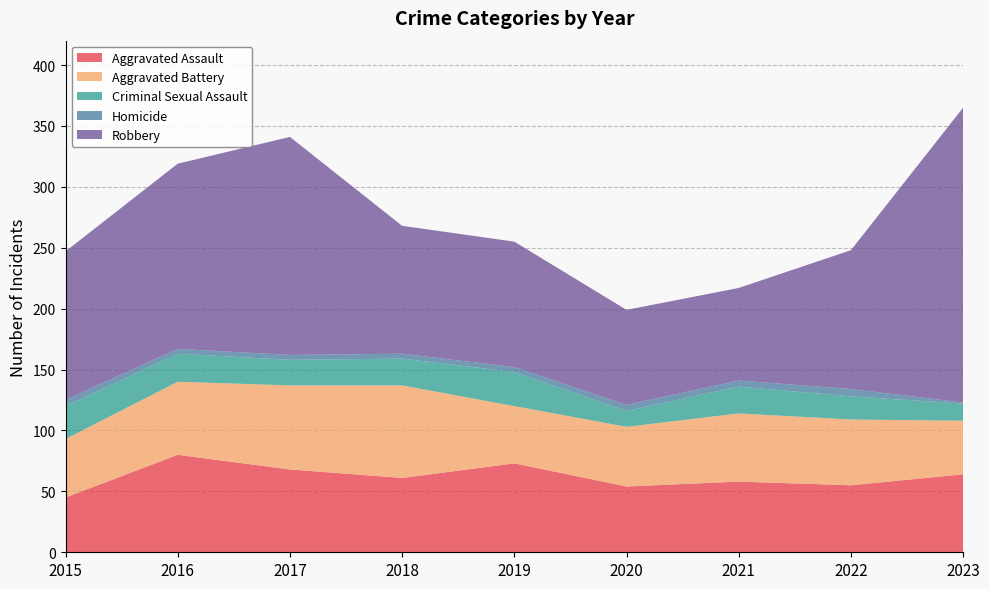

Reading right to left, extract all data points from this chart.

Aggravated Assault: 2023=64	2022=55	2021=58	2020=54	2019=73	2018=61	2017=68	2016=80	2015=45
Aggravated Battery: 2023=44	2022=54	2021=56	2020=49	2019=47	2018=76	2017=69	2016=60	2015=48
Criminal Sexual Assault: 2023=14	2022=19	2021=22	2020=13	2019=28	2018=22	2017=21	2016=23	2015=27
Homicide: 2023=1	2022=6	2021=5	2020=5	2019=4	2018=4	2017=4	2016=4	2015=5
Robbery: 2023=242	2022=114	2021=76	2020=78	2019=103	2018=105	2017=179	2016=152	2015=122